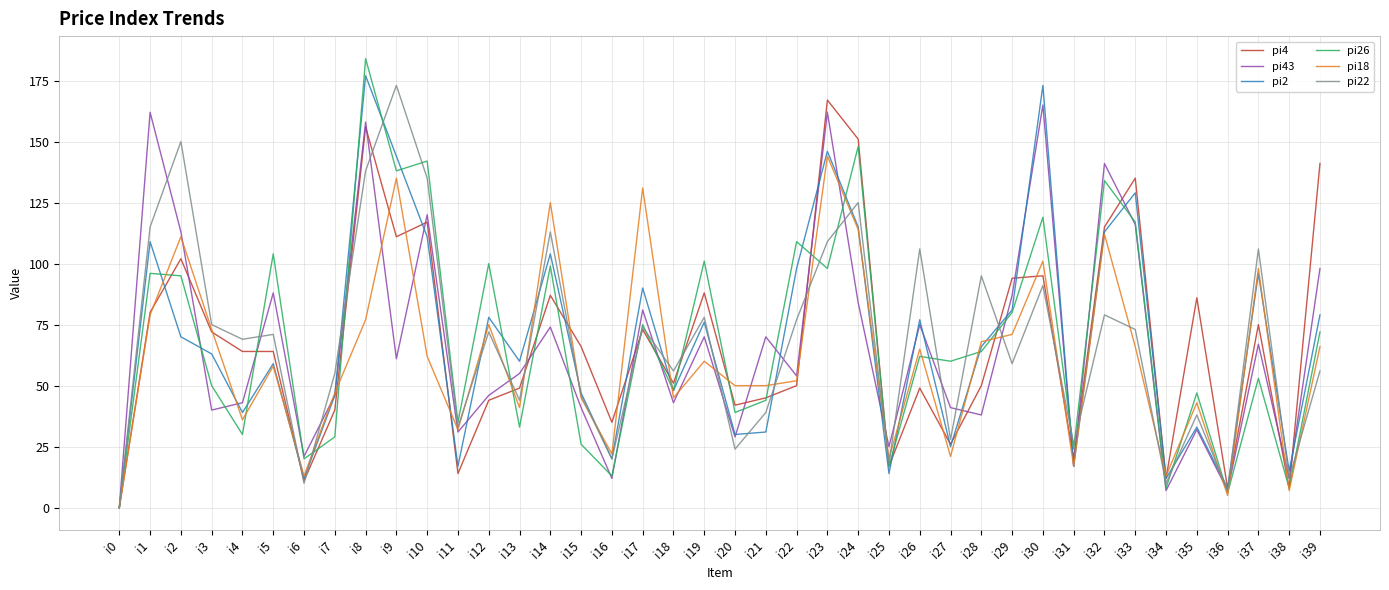

Is this an area chart (filled region under the line)?

No